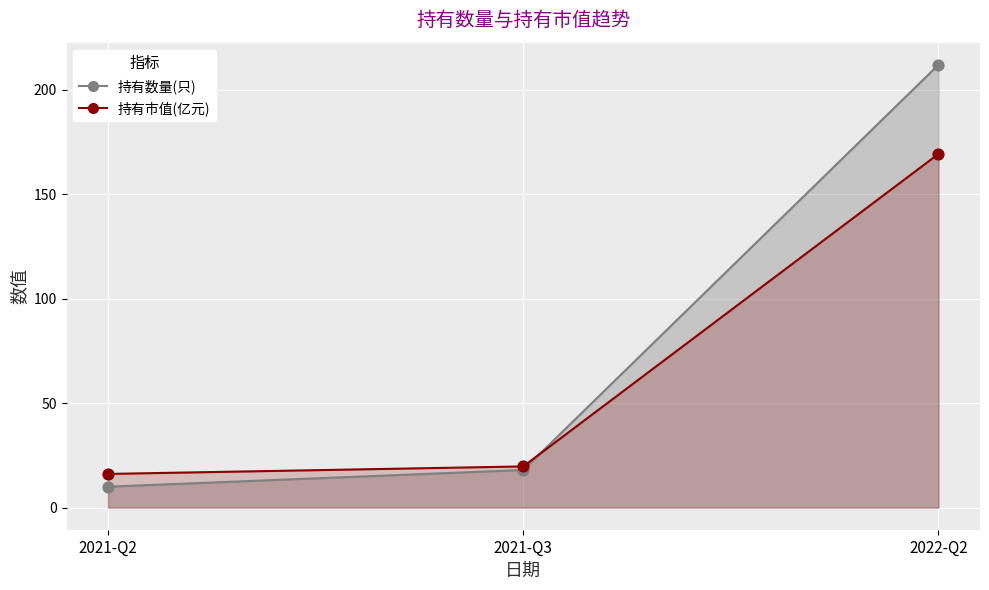

Which series contains the highest Y value?

持有数量(只)